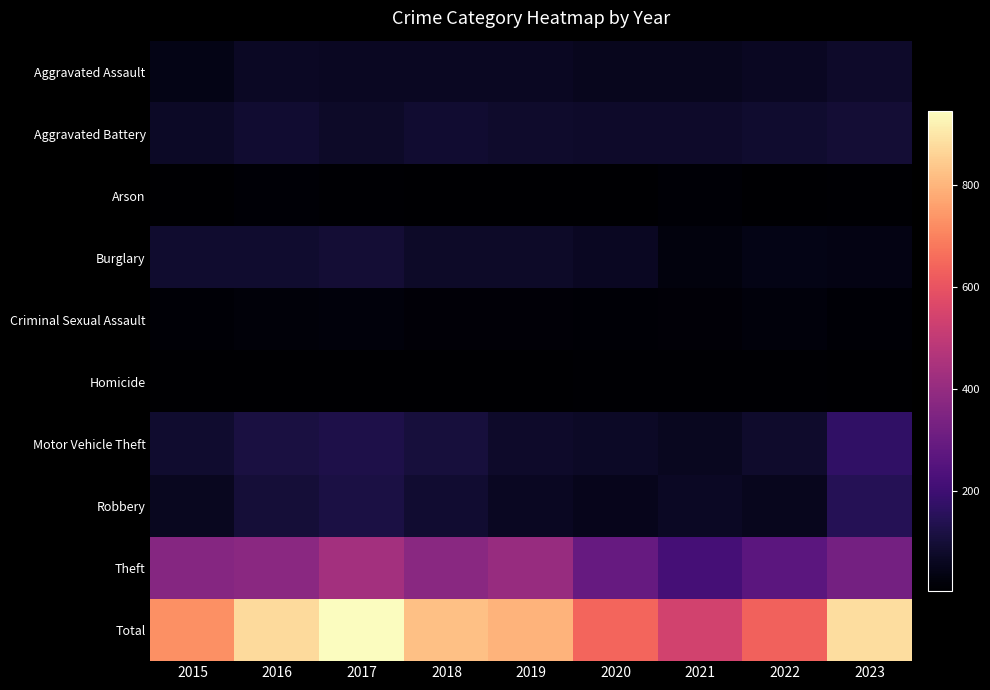

Which series has the largest range (max minus min)?

Total